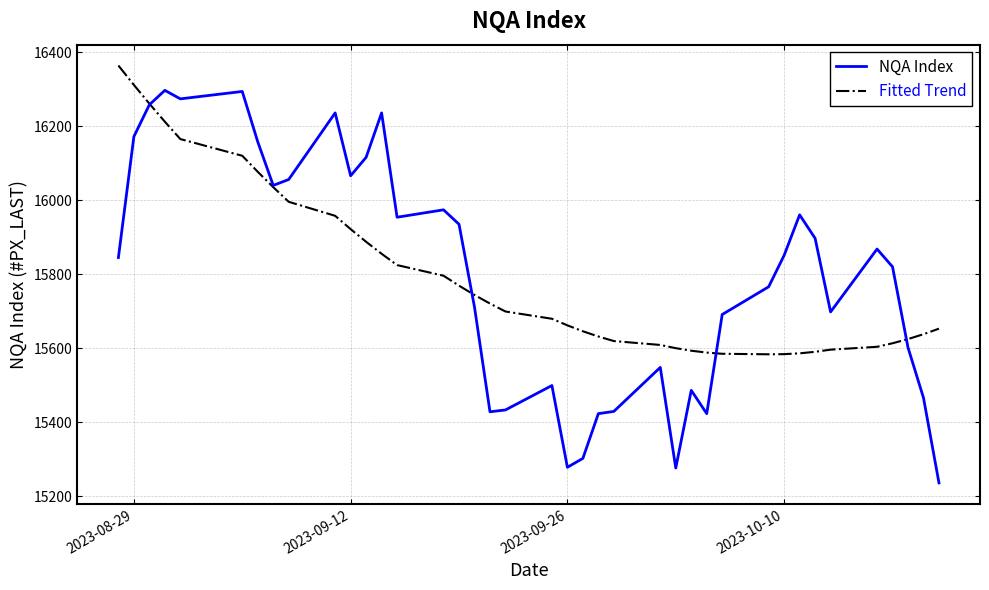

Which series has the largest range (max minus min)?

NQA Index